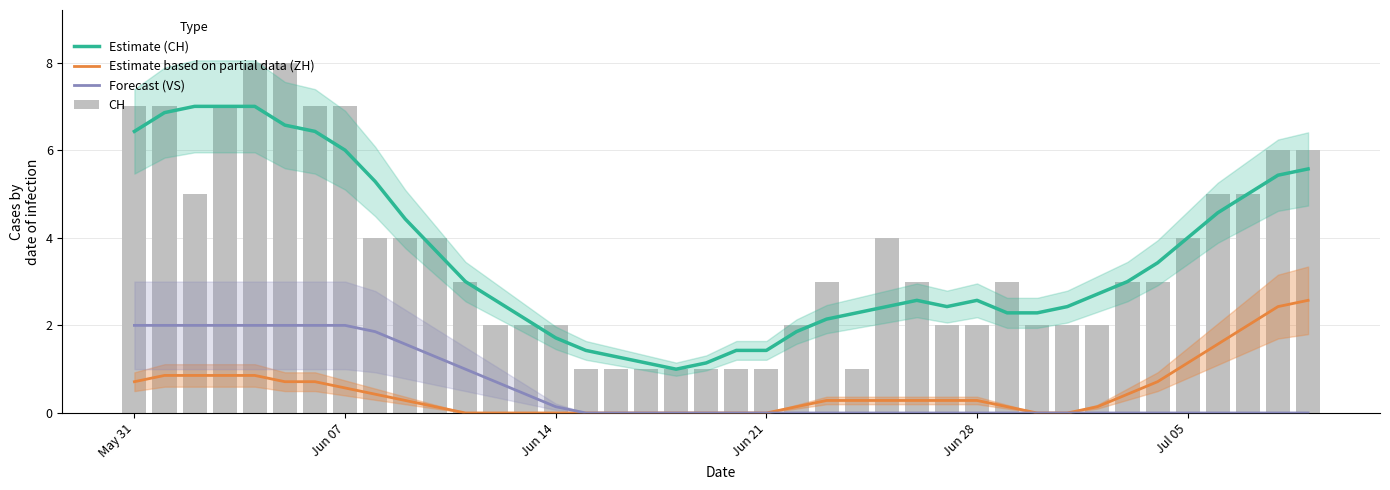

What is the lowest value of the Estimate (CH) series?

1.0